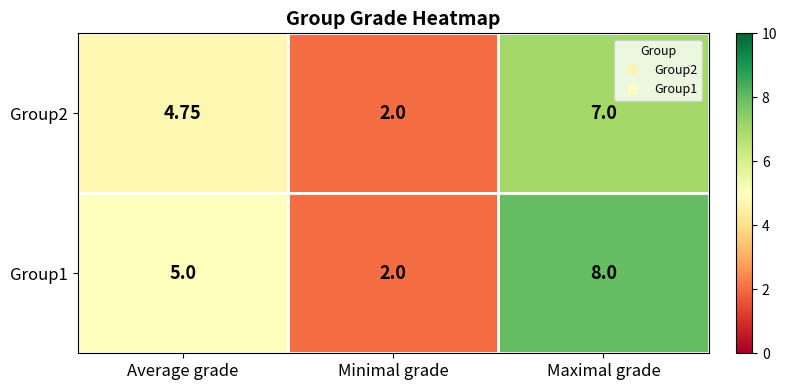

Where is Group1 nearest to the value 5?

Average grade